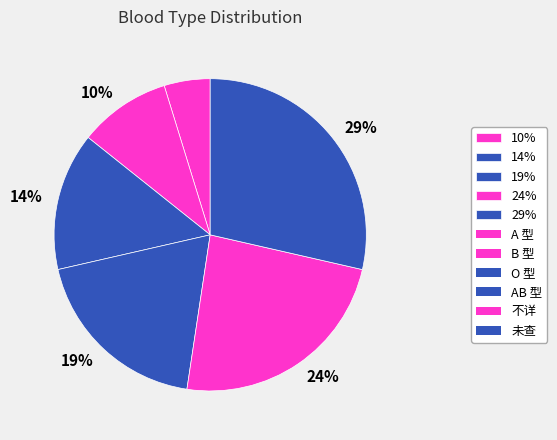

How many slices are in this pie chart?

6